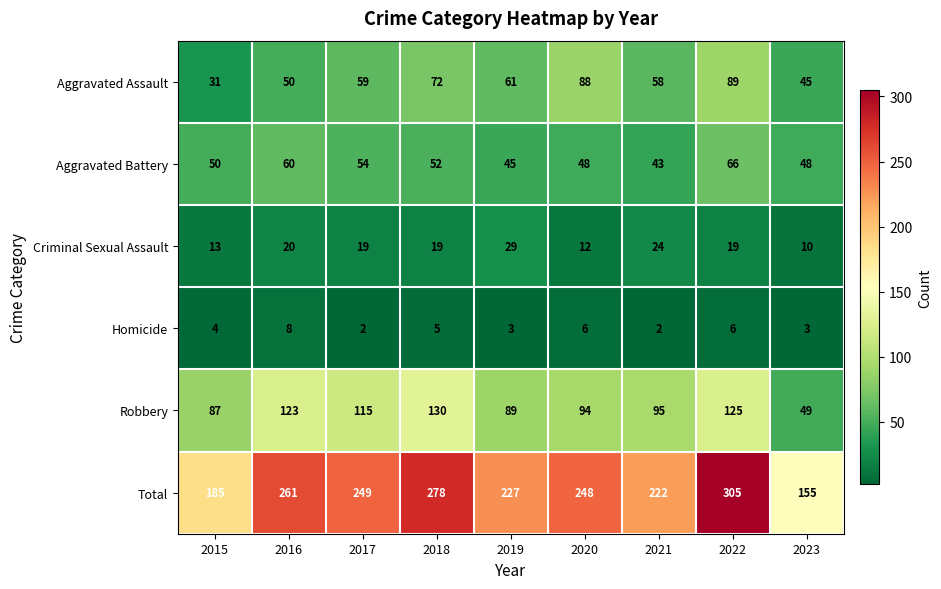

What value does the Aggravated Battery series have at 2015?

50